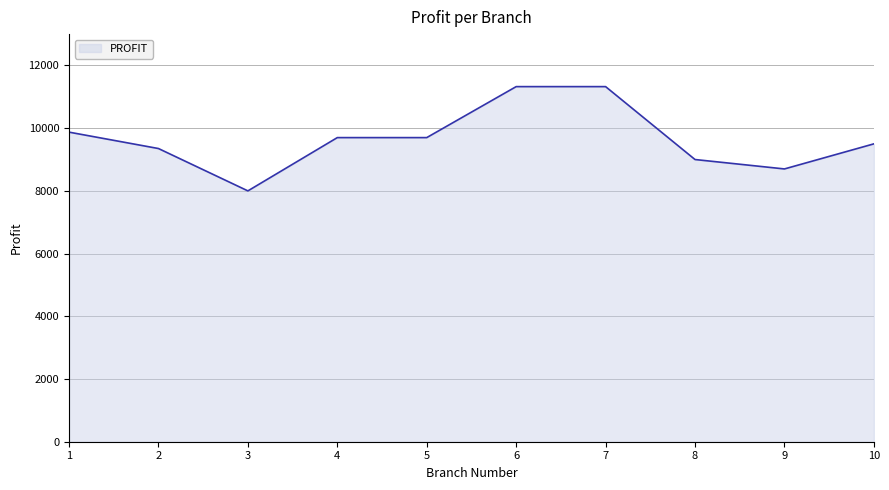

How many series are shown in this chart?

1